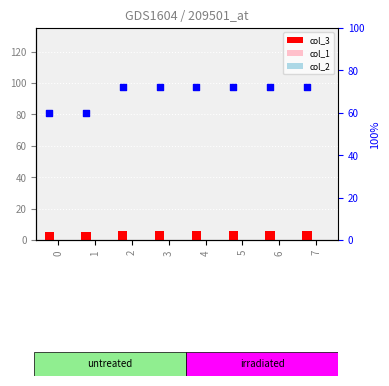

Is the value of col_3 at 0 greater than the value of col_2 at 7?

Yes